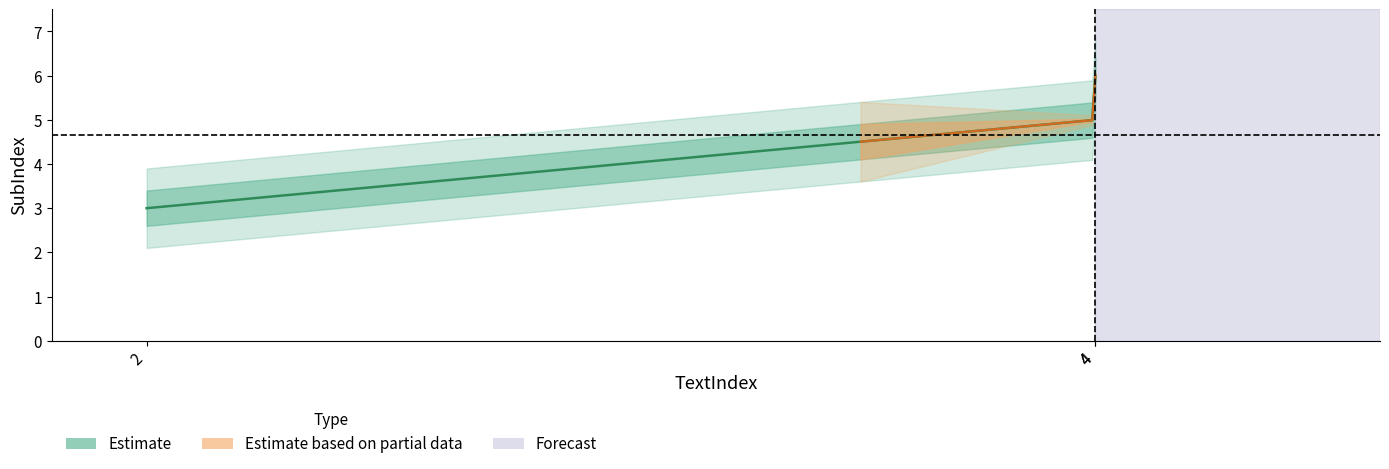

Reading right to left, transcribe all the data shown in this chart.

6	5	3